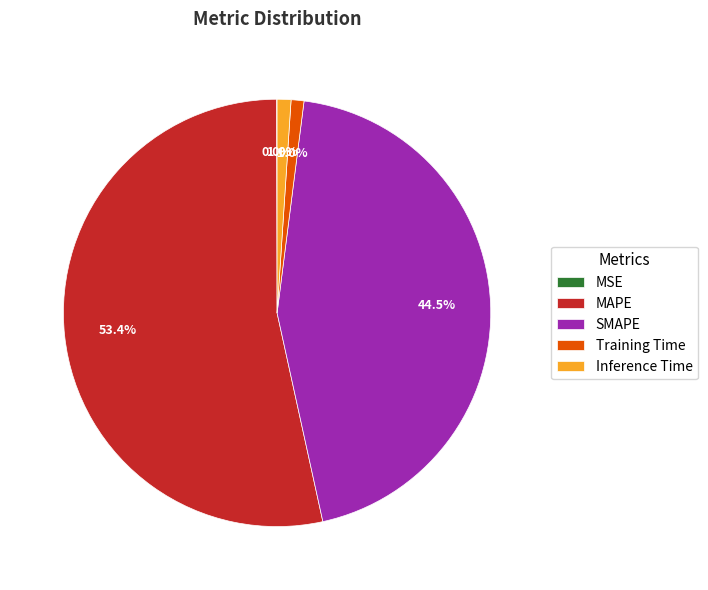

What is the largest slice in the pie chart?

MAPE